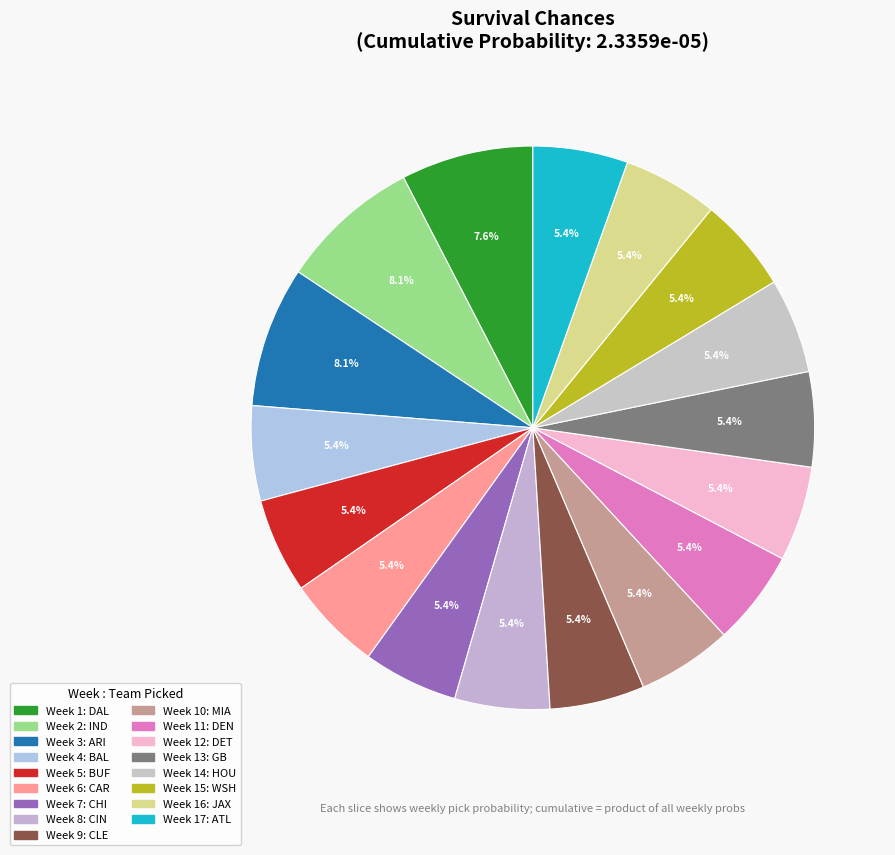

Count the number of slices in the pie.

17